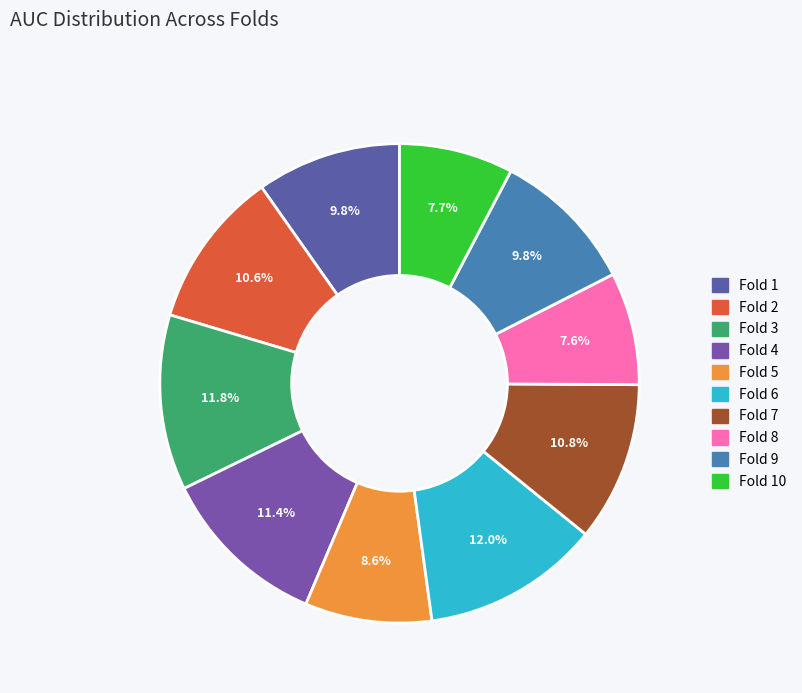

What portion of the pie excludes Fold 7?

89.2%